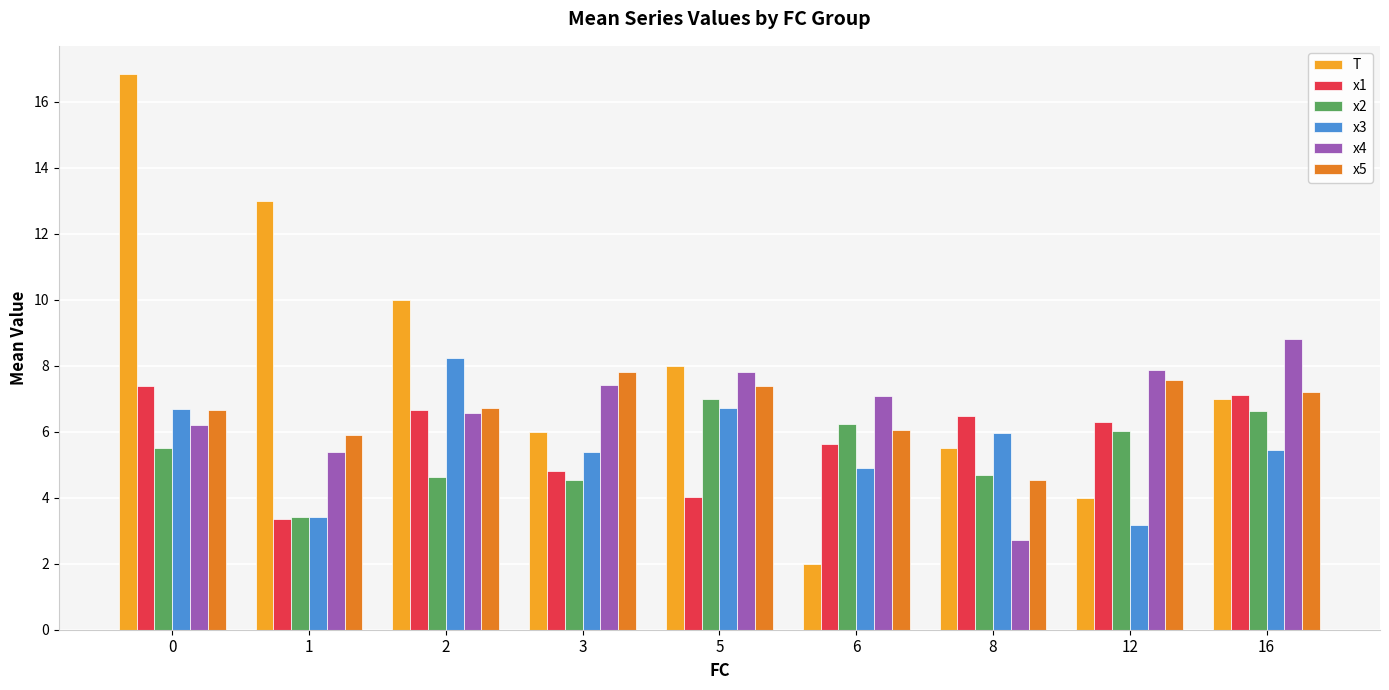

At which category does the chart reach its minimum across all series?

6